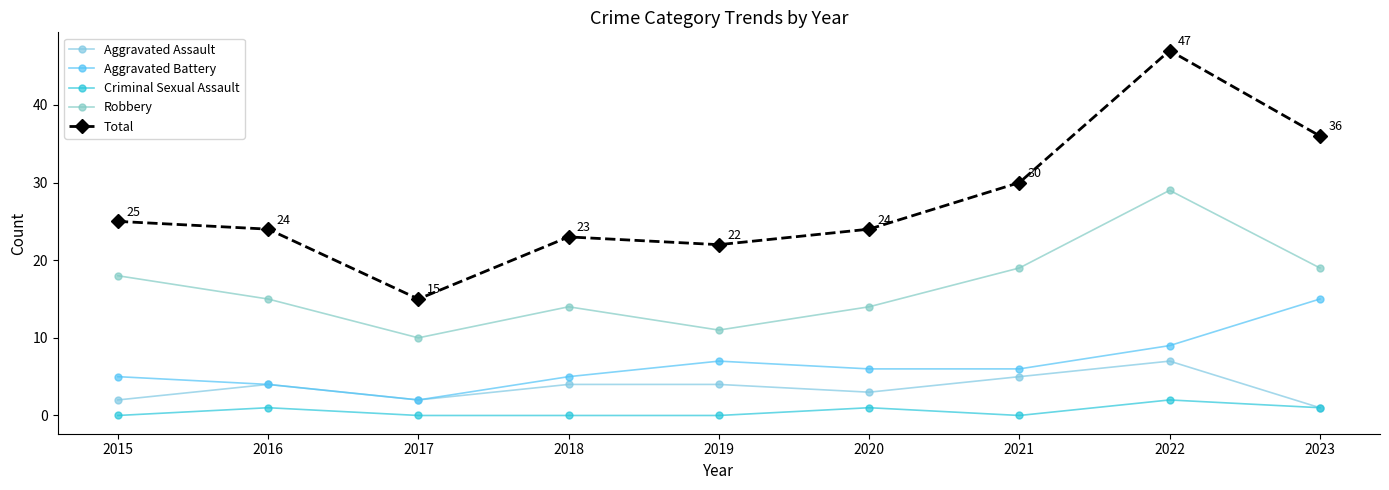

How many data points does each series have?

9